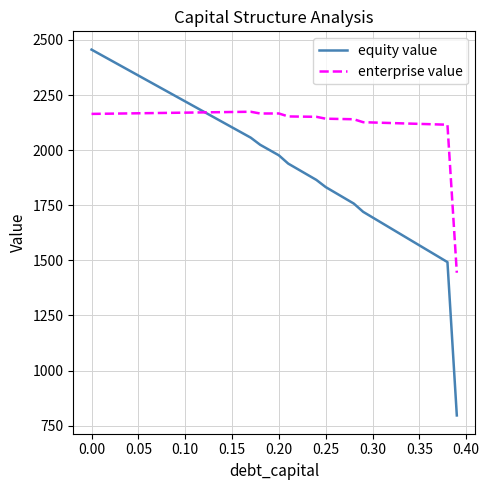

True or false: equity value has more than 0 interior local peaks.

False